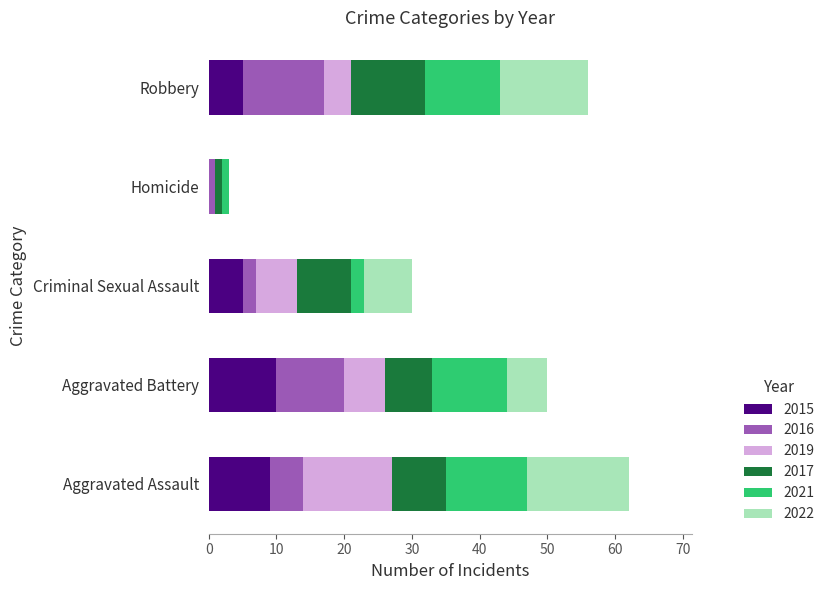

True or false: 2015 has a value of 17 at Aggravated Battery.

False